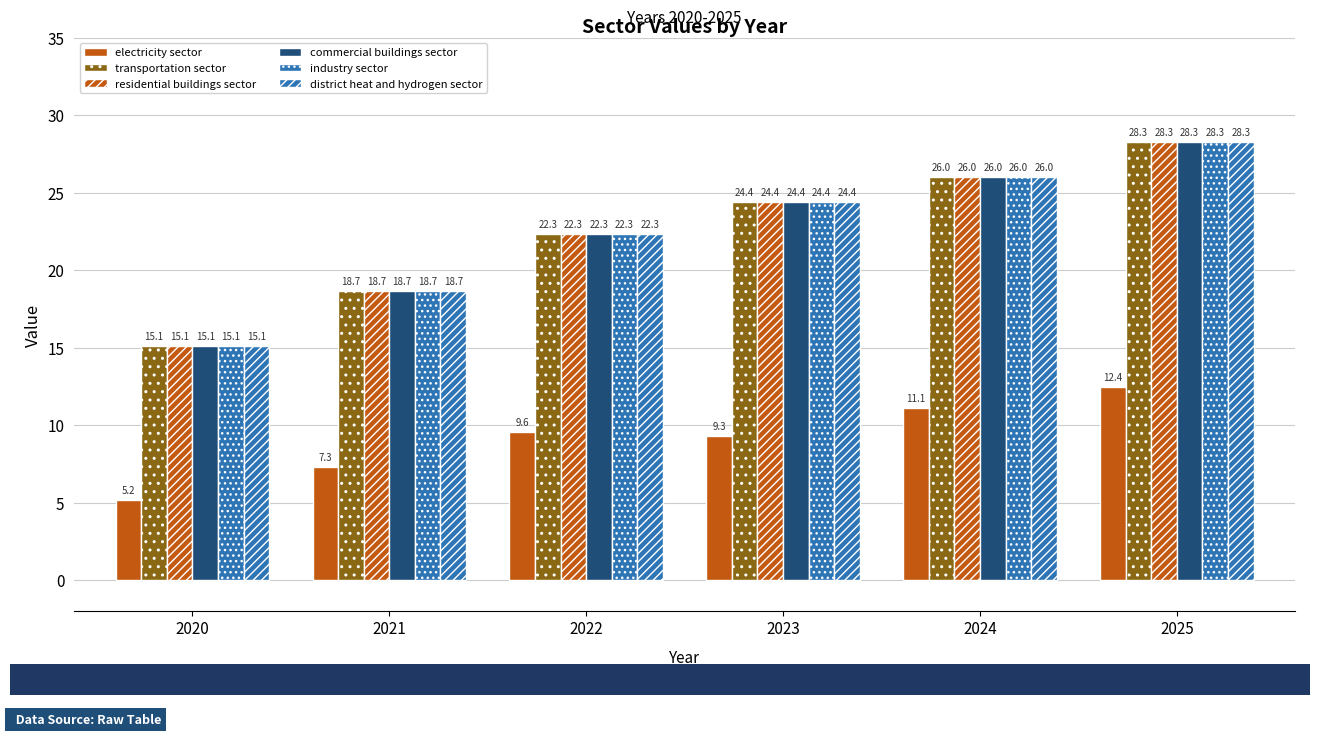

Reading right to left, extract all data points from this chart.

electricity sector: 2025=12.4	2024=11.1	2023=9.3	2022=9.6	2021=7.3	2020=5.2
transportation sector: 2025=28.3	2024=26.0	2023=24.4	2022=22.3	2021=18.7	2020=15.1
residential buildings sector: 2025=28.3	2024=26.0	2023=24.4	2022=22.3	2021=18.7	2020=15.1
commercial buildings sector: 2025=28.3	2024=26.0	2023=24.4	2022=22.3	2021=18.7	2020=15.1
industry sector: 2025=28.3	2024=26.0	2023=24.4	2022=22.3	2021=18.7	2020=15.1
district heat and hydrogen sector: 2025=28.3	2024=26.0	2023=24.4	2022=22.3	2021=18.7	2020=15.1